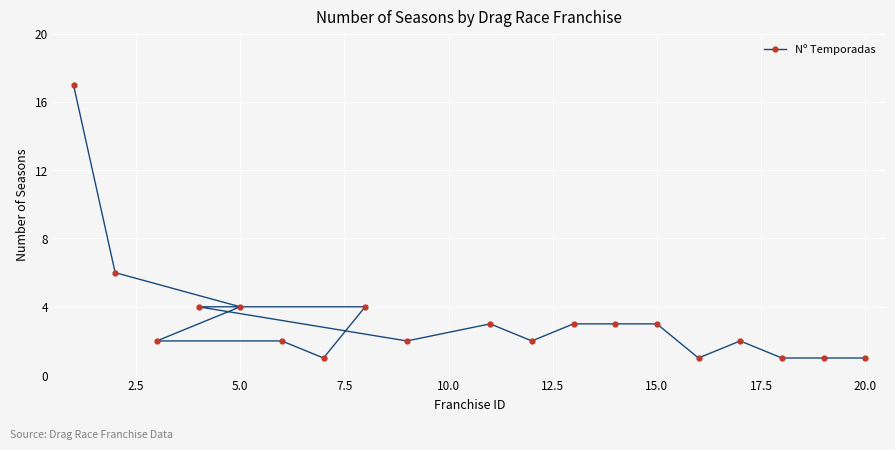

What is the maximum value shown in the chart?

17